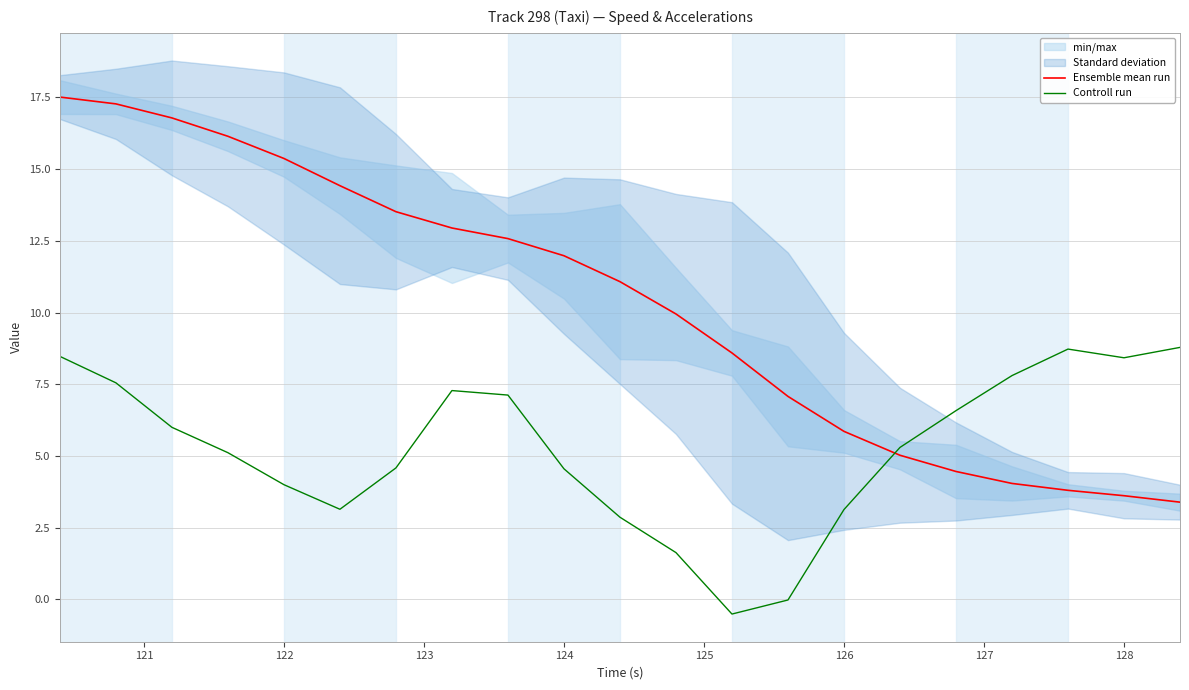

At which label is Controll run closest to 4?

122